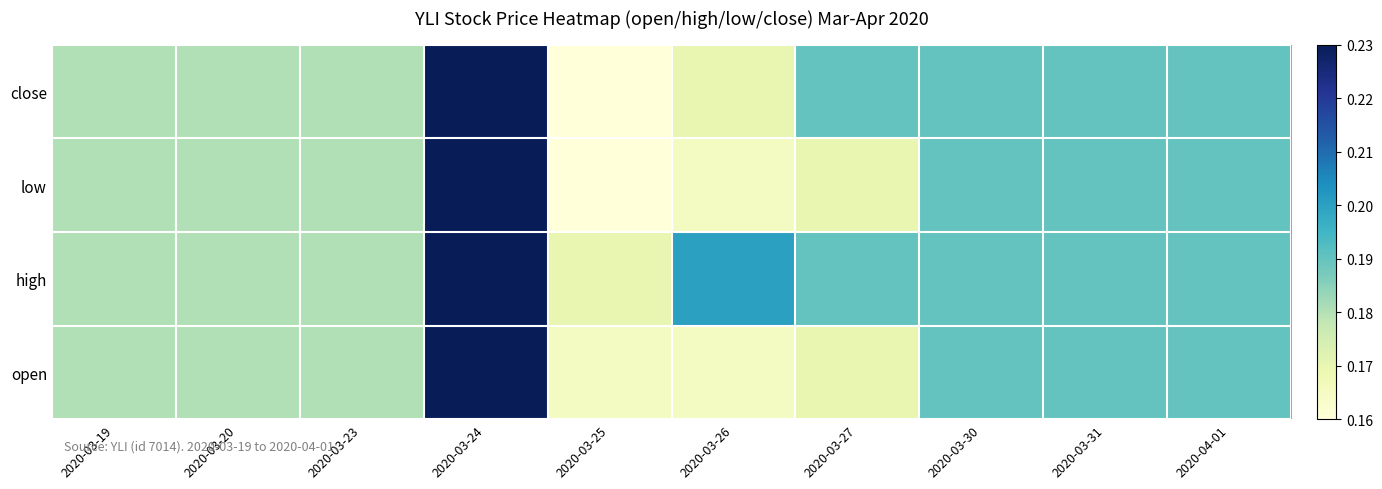

At how many categories does at least one series exceed 0?

10